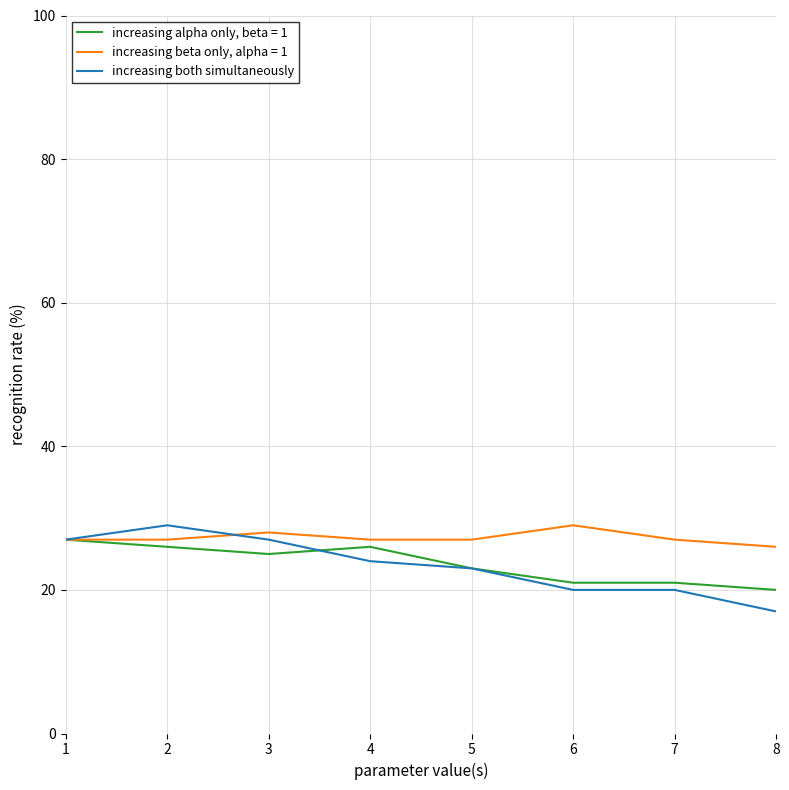

What is the total value across all series at 7?

68